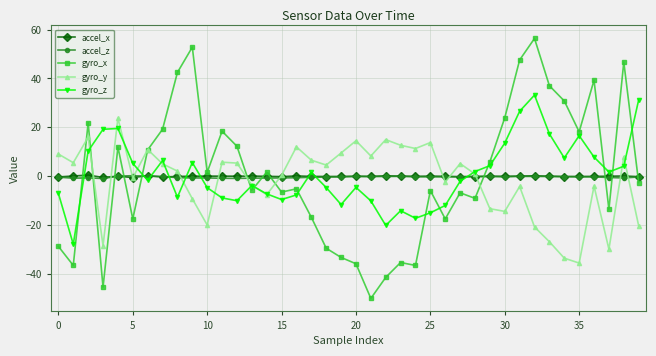

At how many categories does at least one series exceed 45?

4